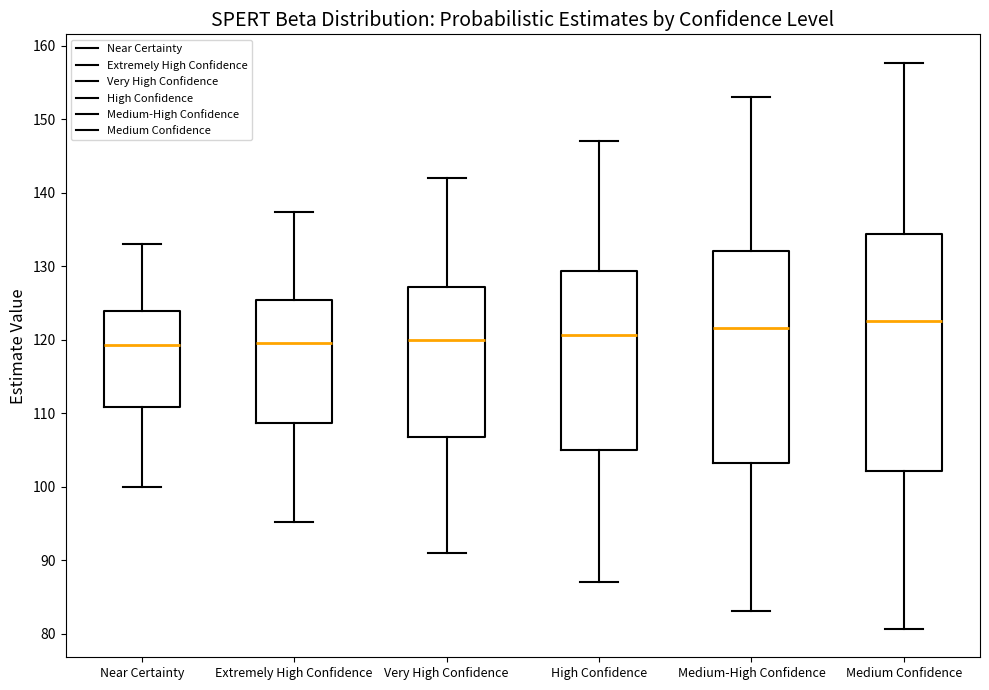

Where is the upper edge of the box for Medium-High Confidence on the y-axis? The values are not printed on the chart, so give them approximately, as read against the axis.

132